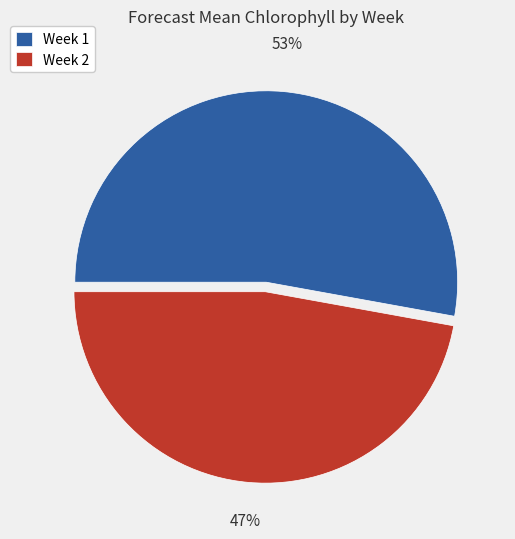

To the nearest percent, what percentage of the pie is Week 1?

53%